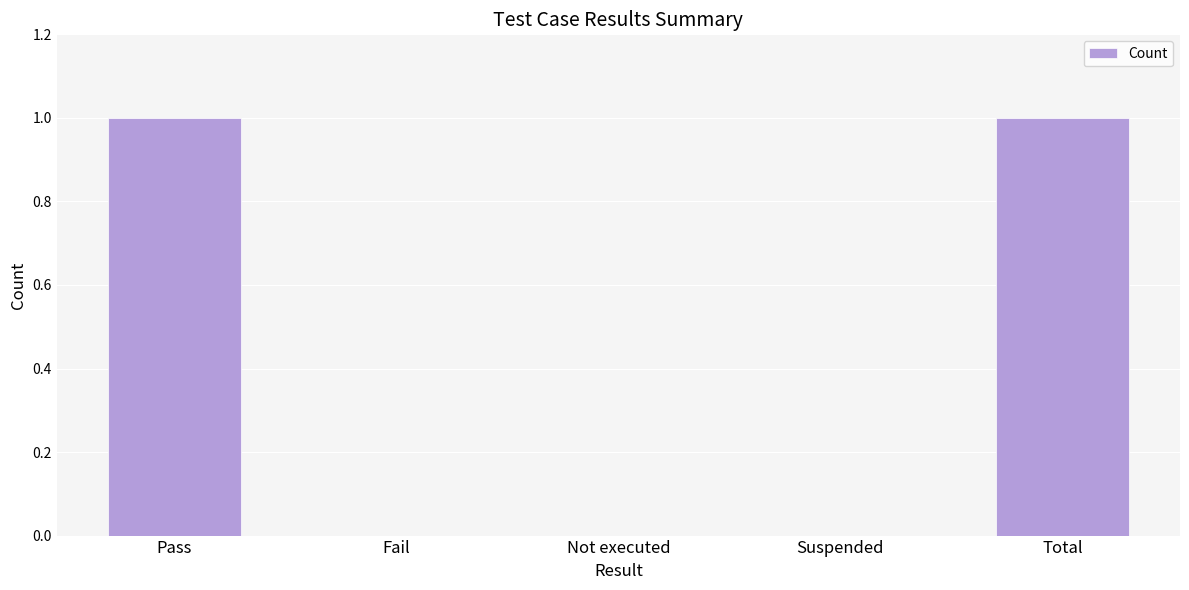

True or false: the data shows 0 at Fail.

True